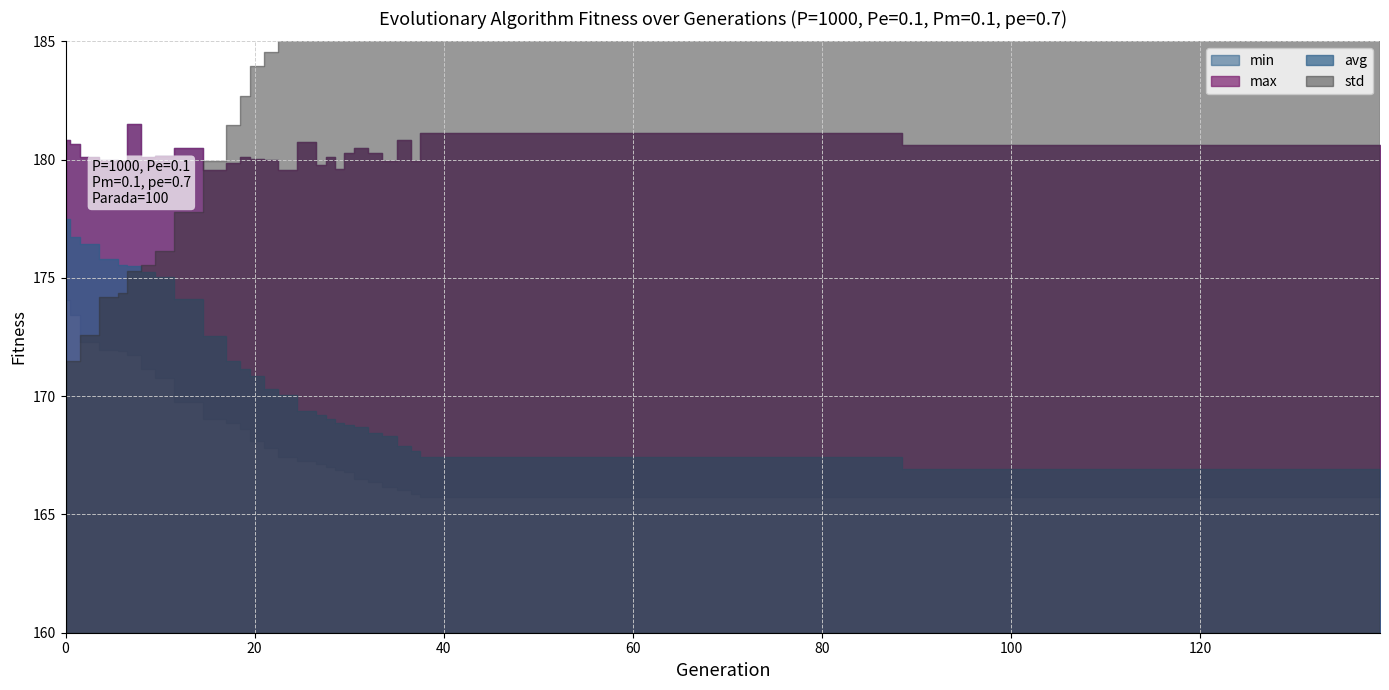

True or false: avg and max intersect in this chart.

False